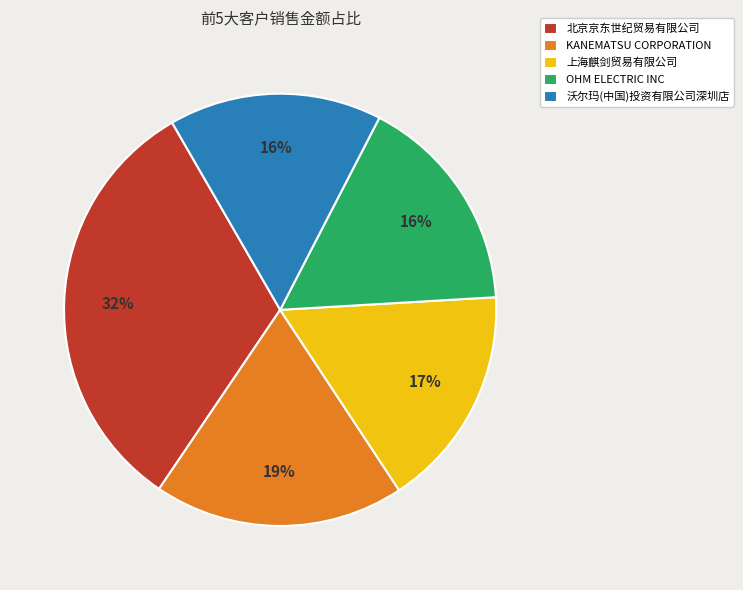

To the nearest percent, what portion does OHM ELECTRIC INC represent?

16%